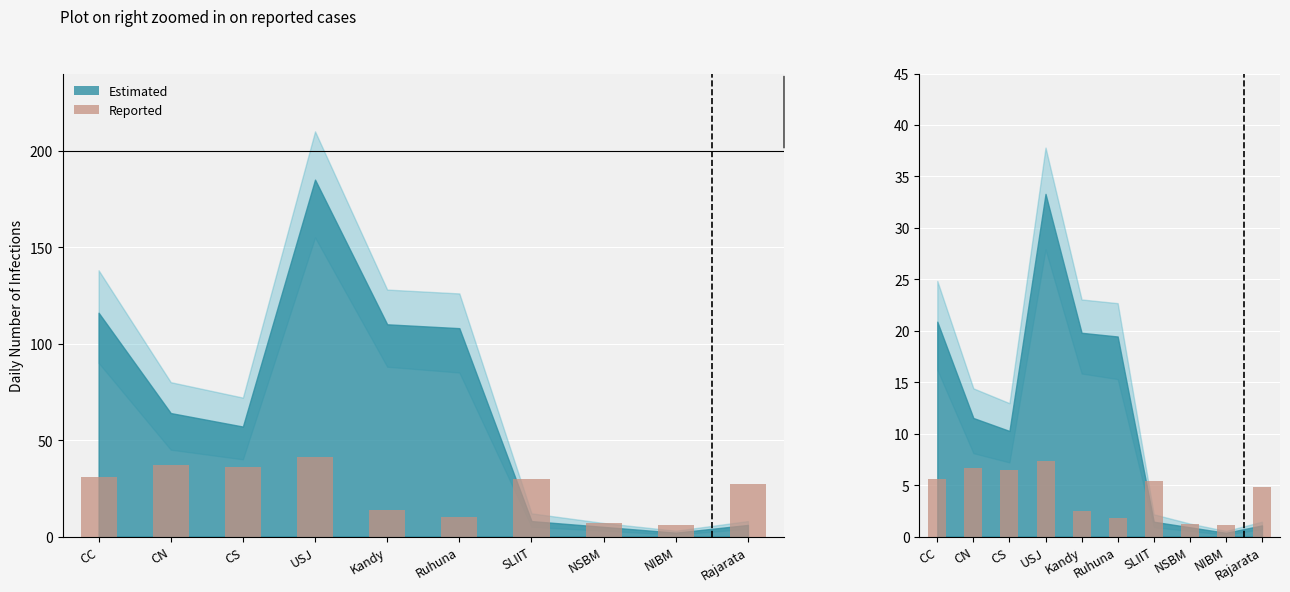

What is the sum of the values at Rajarata and Kandy?

7.4